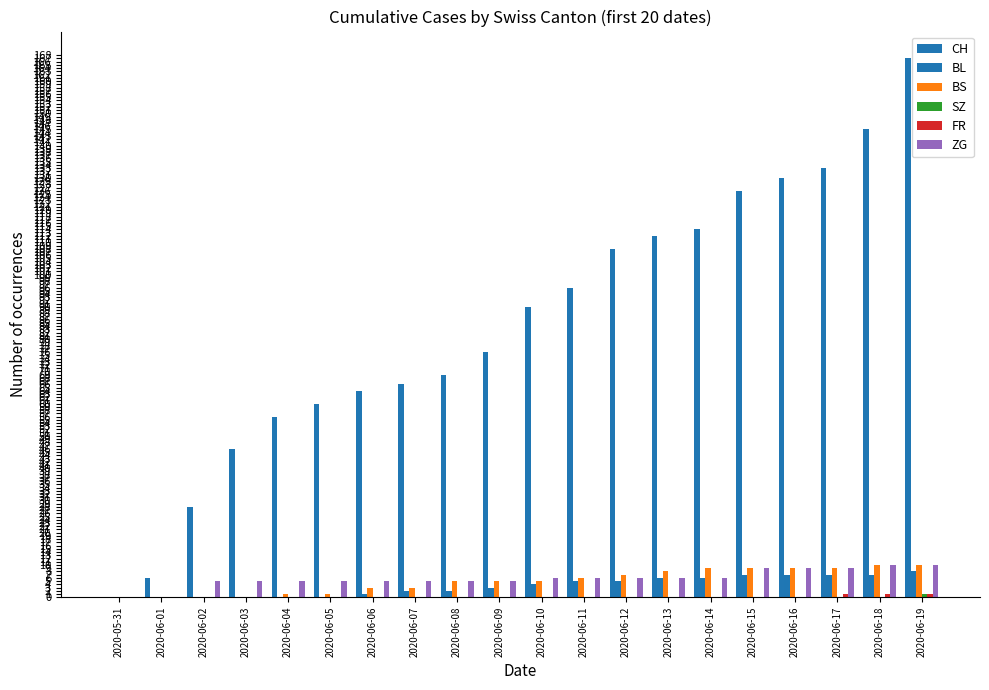

Are the bars grouped side by side (vs. stacked)?

Yes